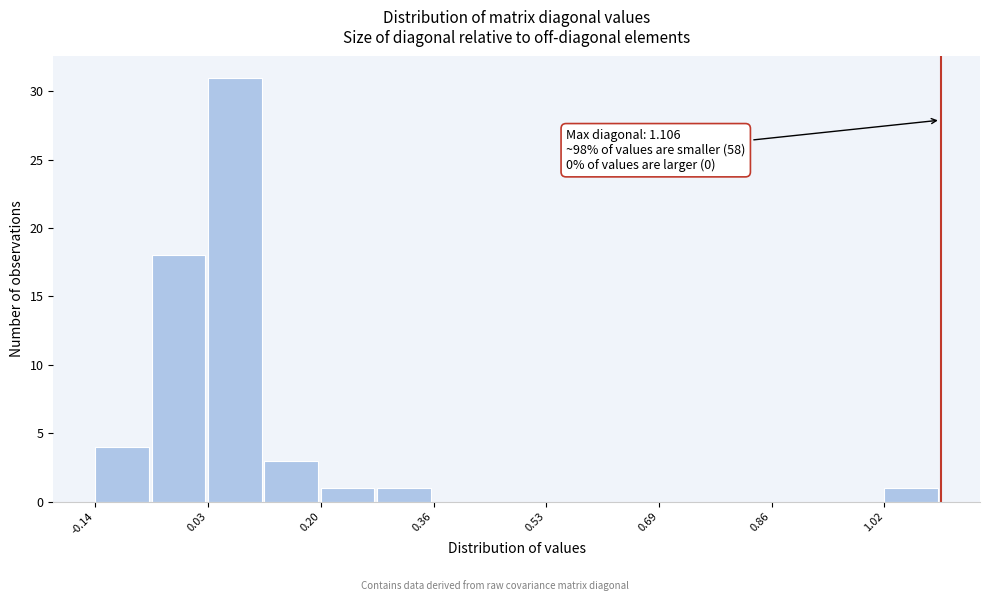

Over which range of the x-axis is the bar tallest?

0.04 to 0.12